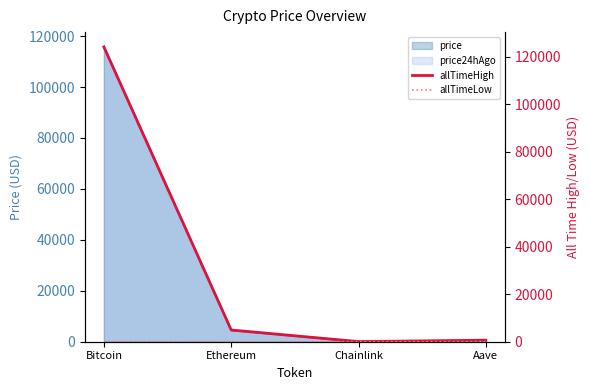

What is the highest value of the allTimeLow series?

67.8